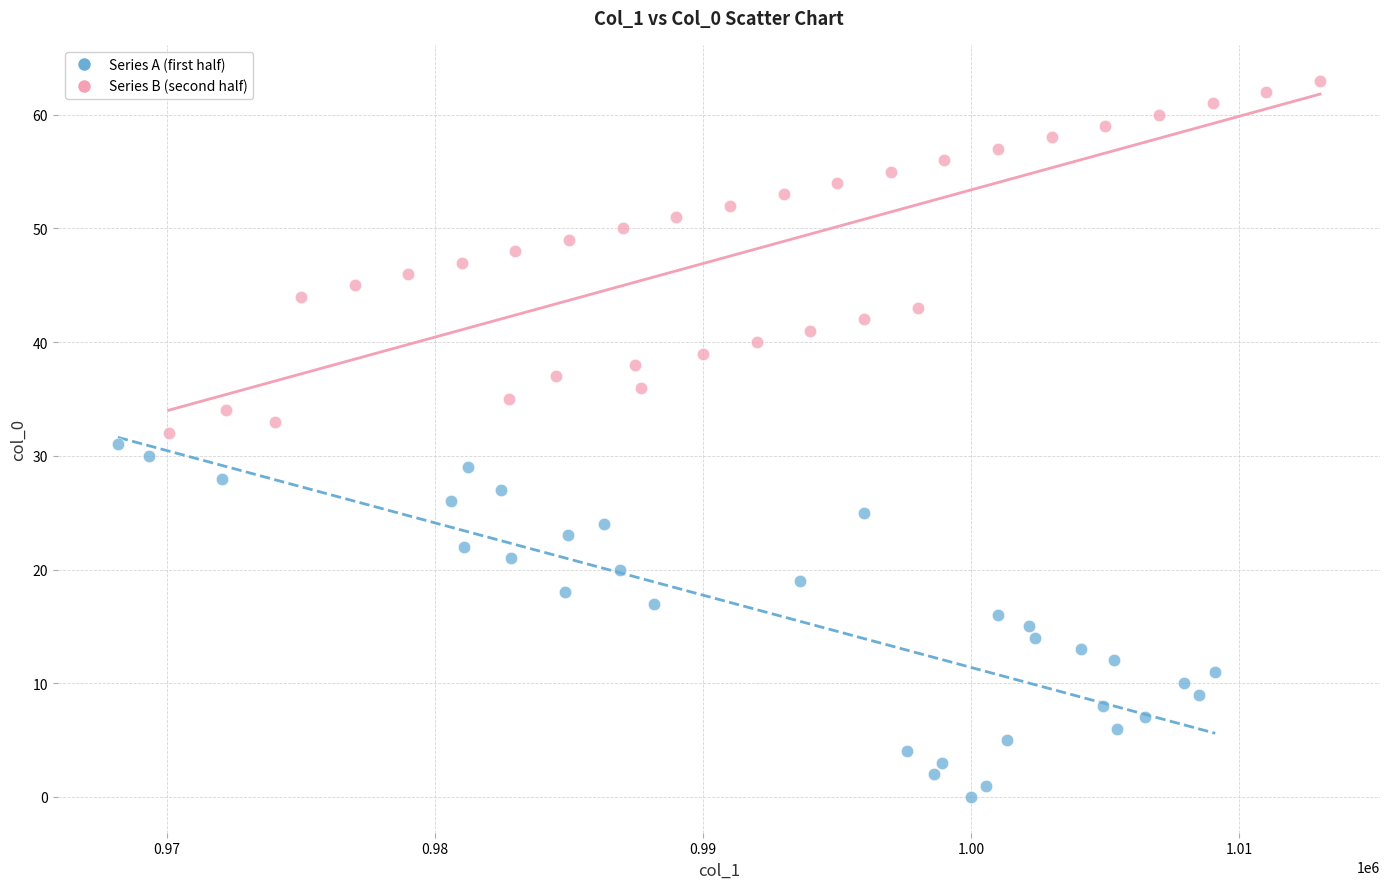

What are all the series names shown in the legend?

Series A (first half), Series B (second half)